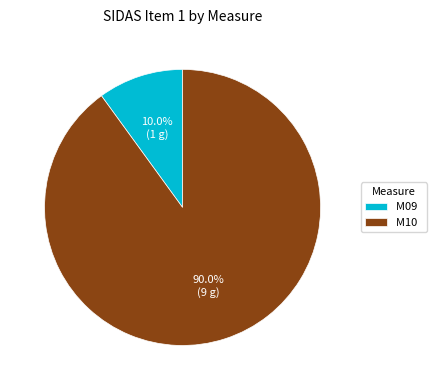

To the nearest percent, what is the average slice percentage?

50%